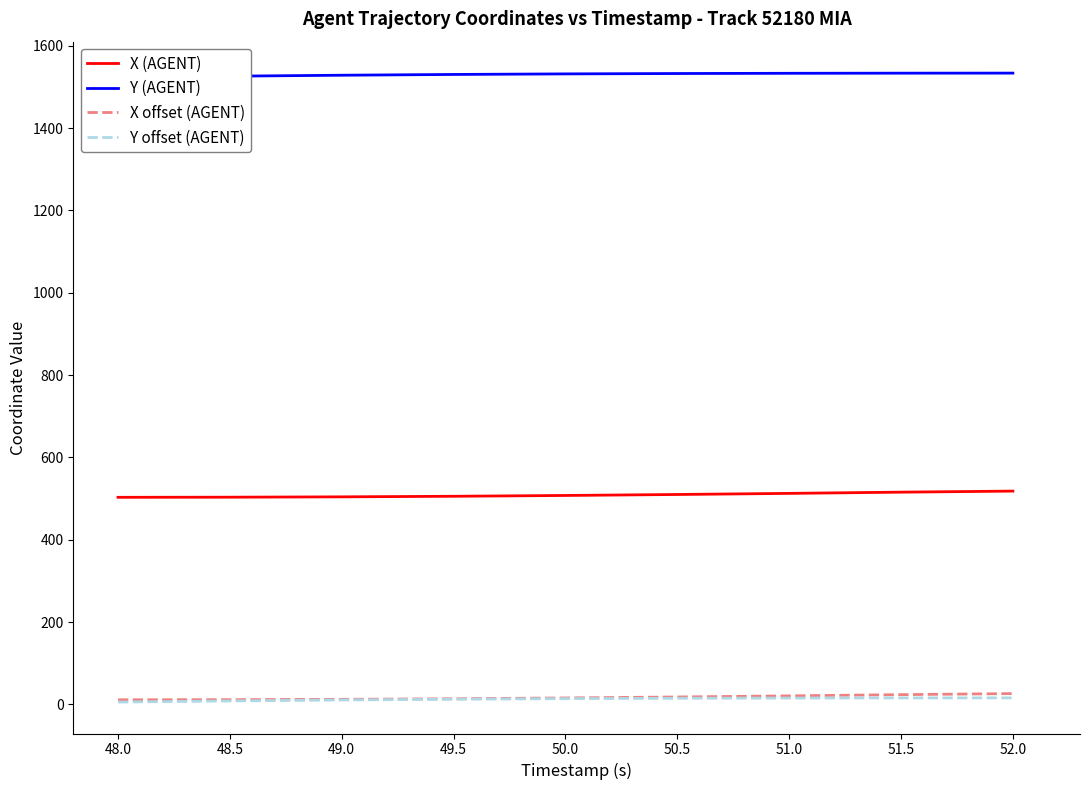

What is the maximum value shown in the chart?

1533.7